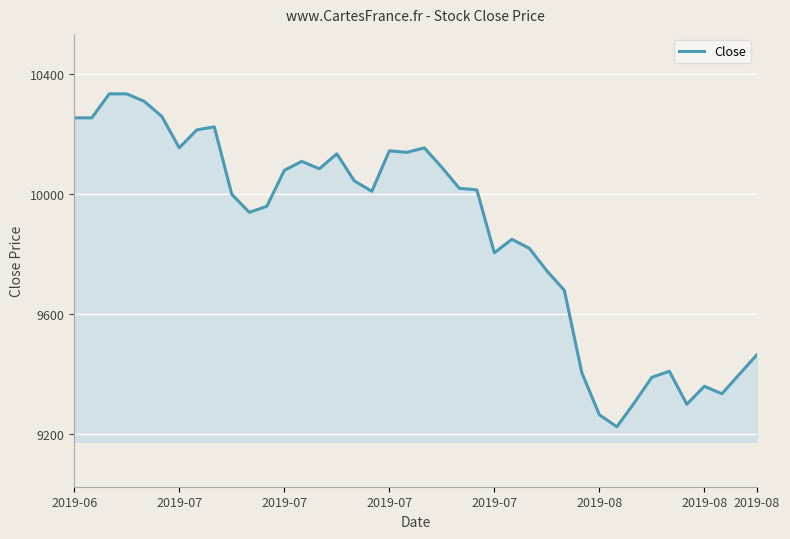

What is the smallest value displayed?

9225